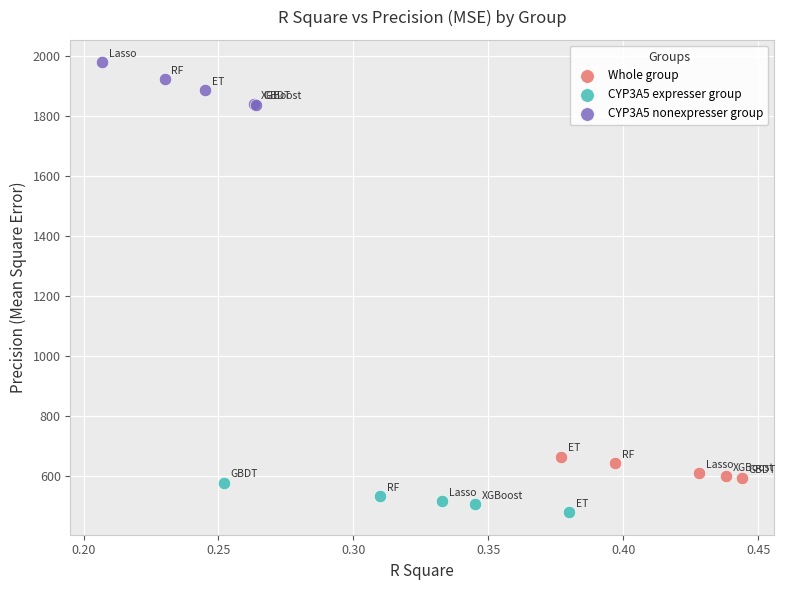

What are all the series names shown in the legend?

Whole group, CYP3A5 expresser group, CYP3A5 nonexpresser group